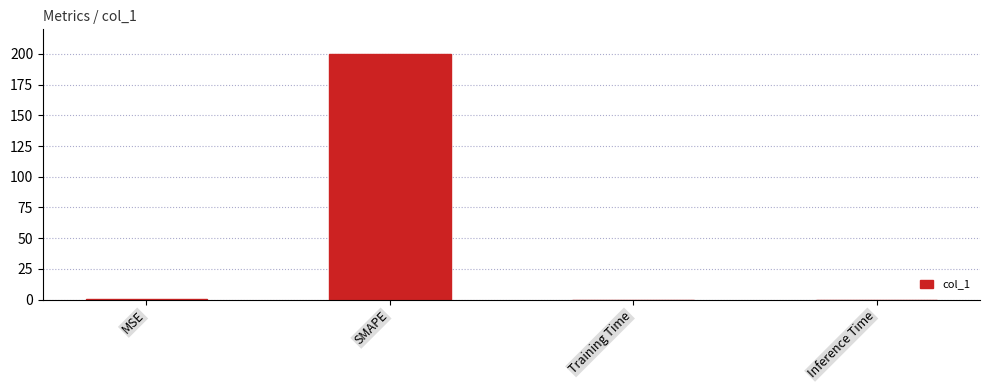

What is the greatest value displayed?

200.0